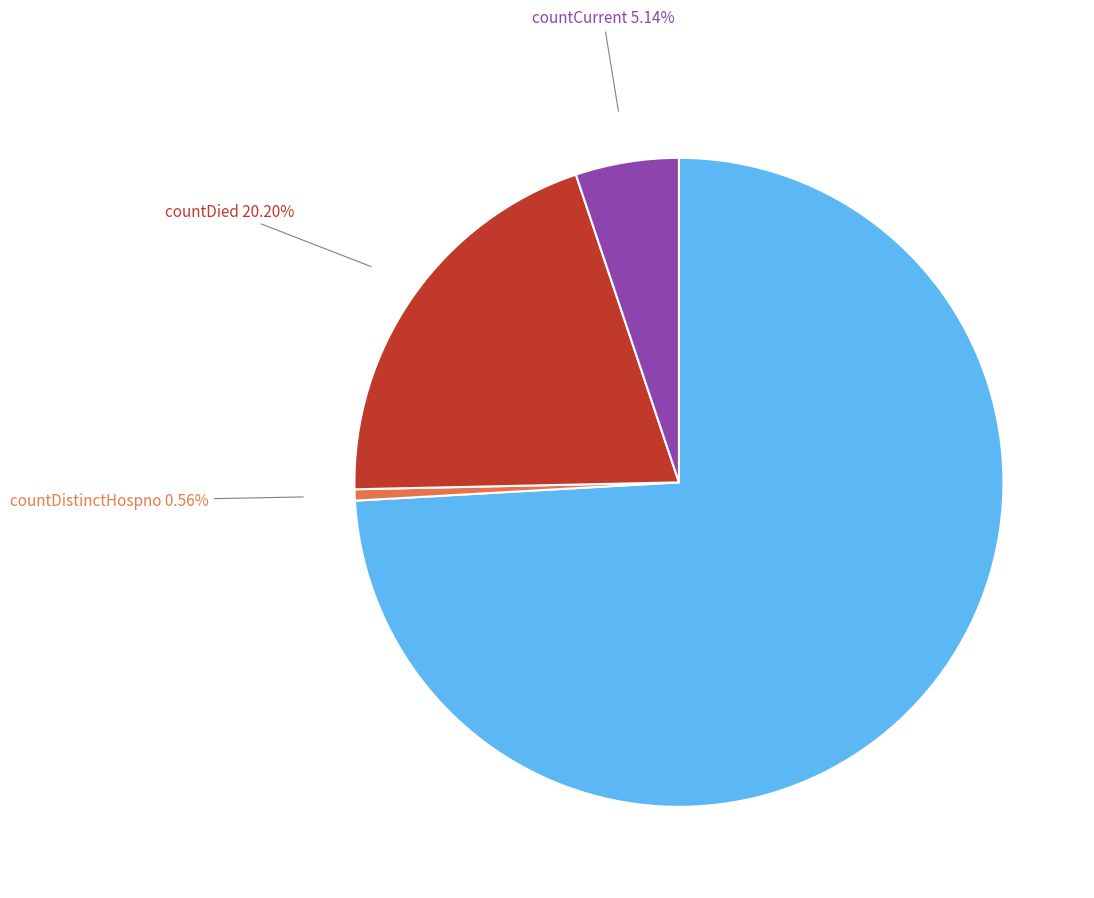

Does any single category account for the majority?

Yes